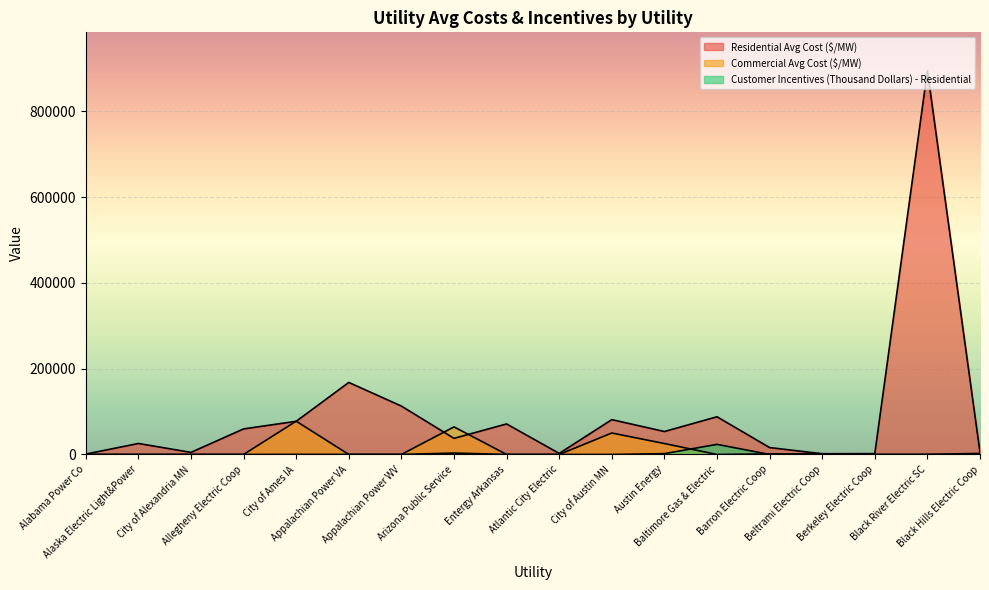

What is the difference between the Commercial Avg Cost ($/MW) values at City of Austin MN and Berkeley Electric Coop?

50000.0